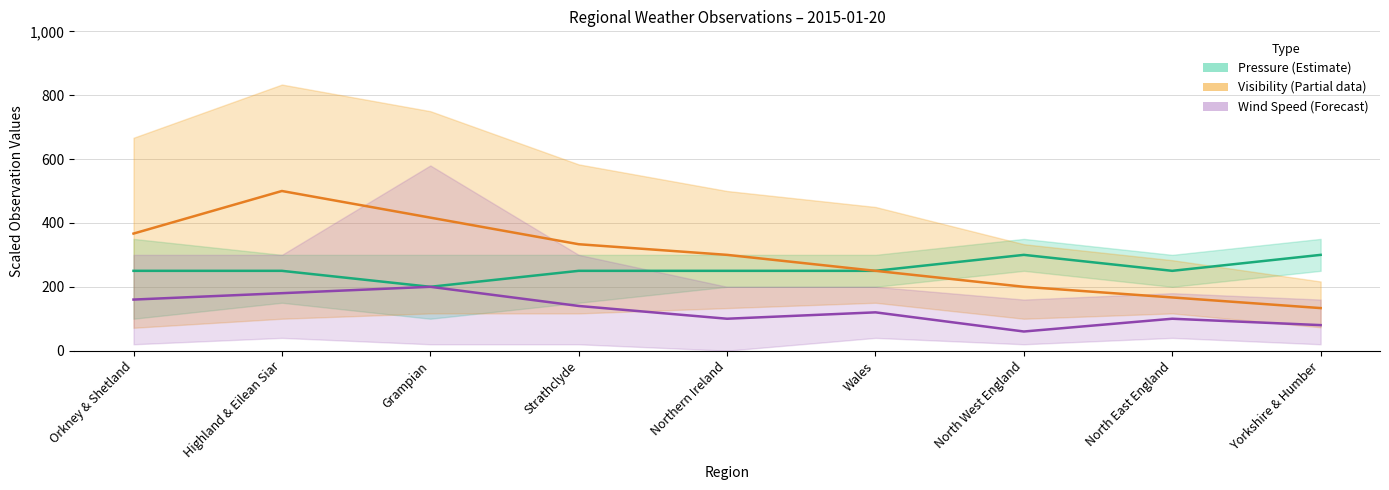

Which category has the highest value in the Wind Speed (scaled) series?

Grampian